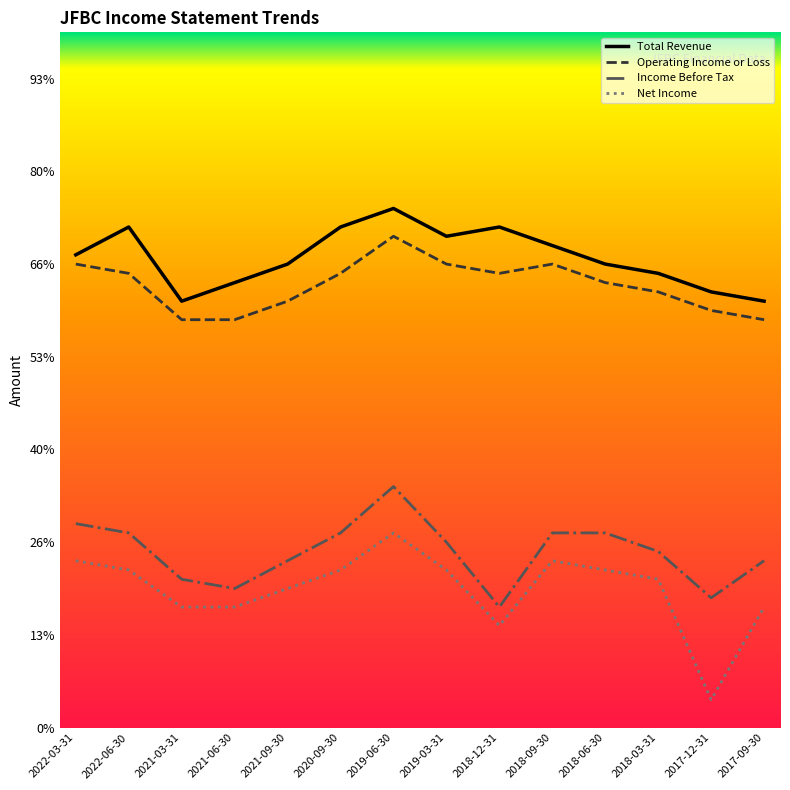

The value of Net Income at 2018-09-30 is 1103. True or false?

False